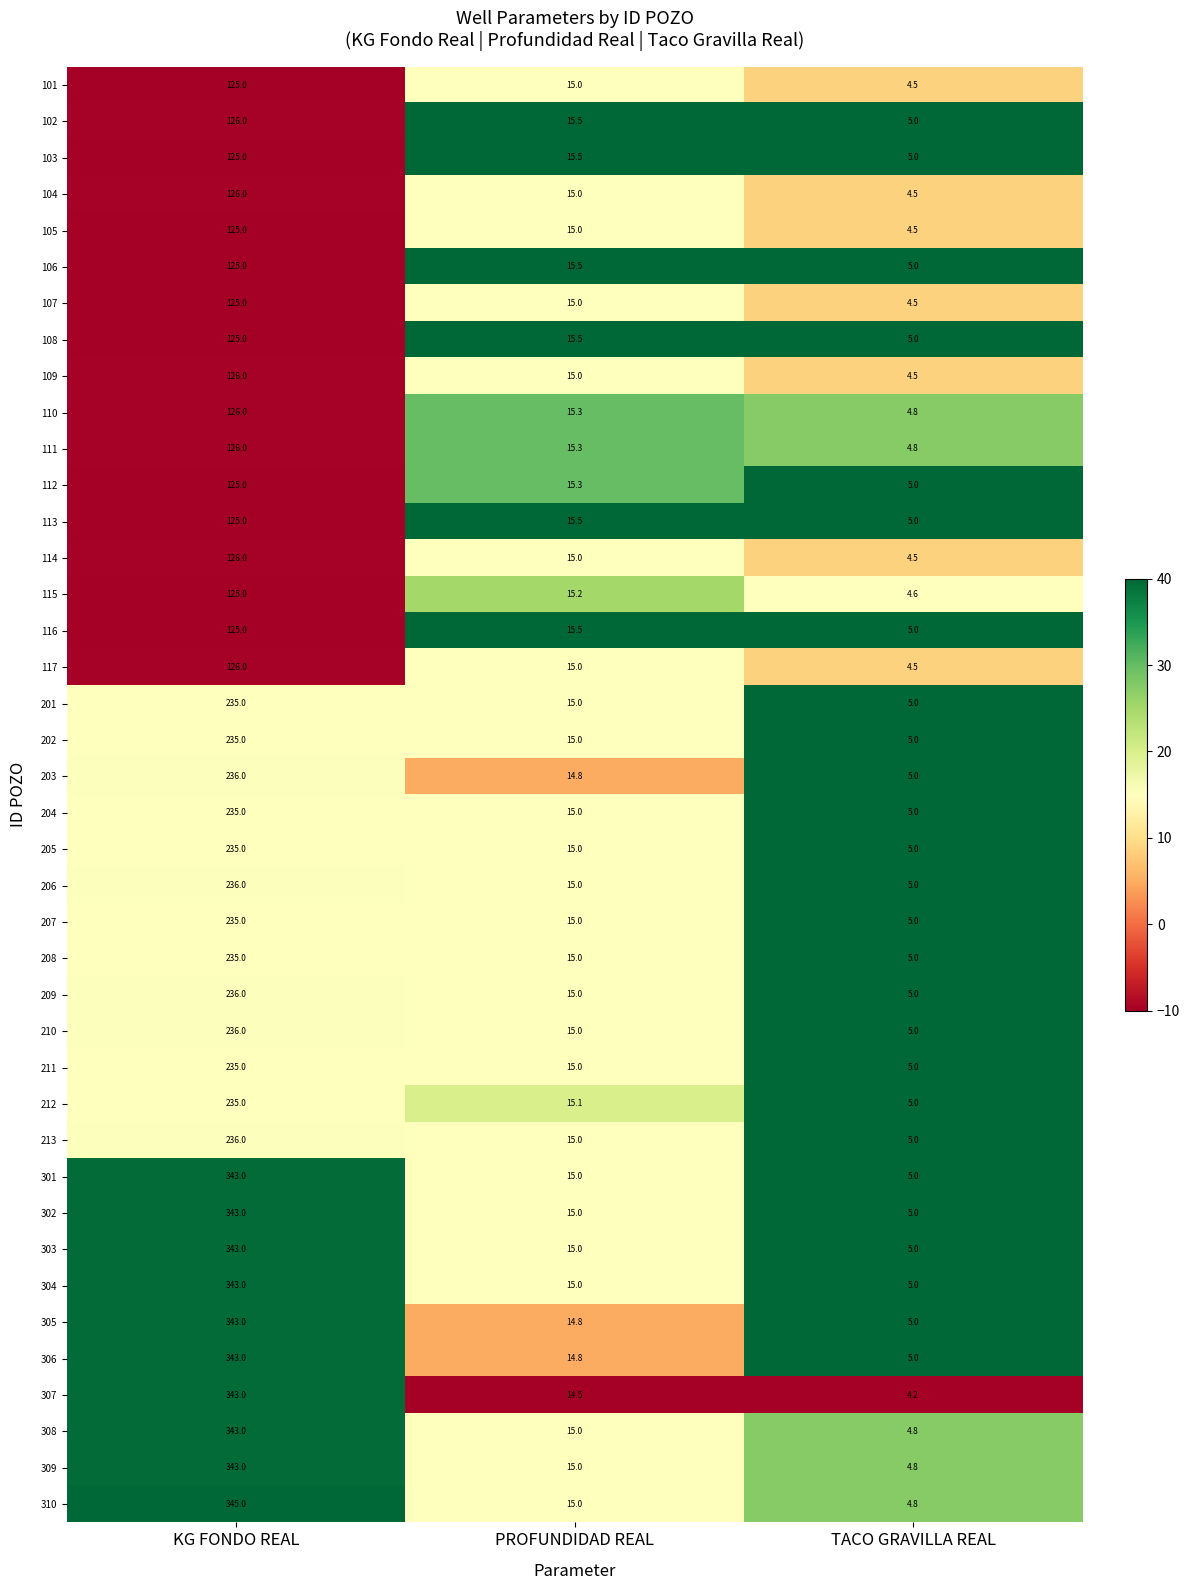

Is the value of 206 at PROFUNDIDAD REAL greater than the value of 309 at KG FONDO REAL?

No